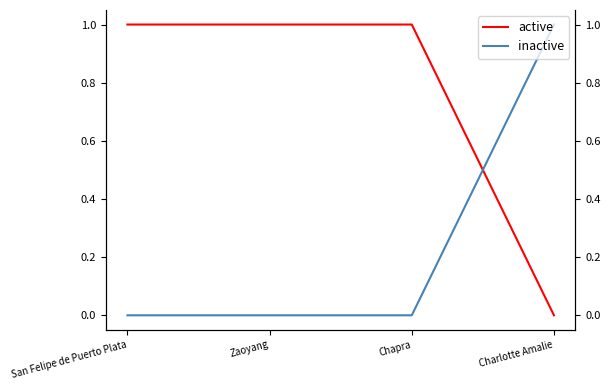

Which series changed the most between San Felipe de Puerto Plata and Zaoyang?

active